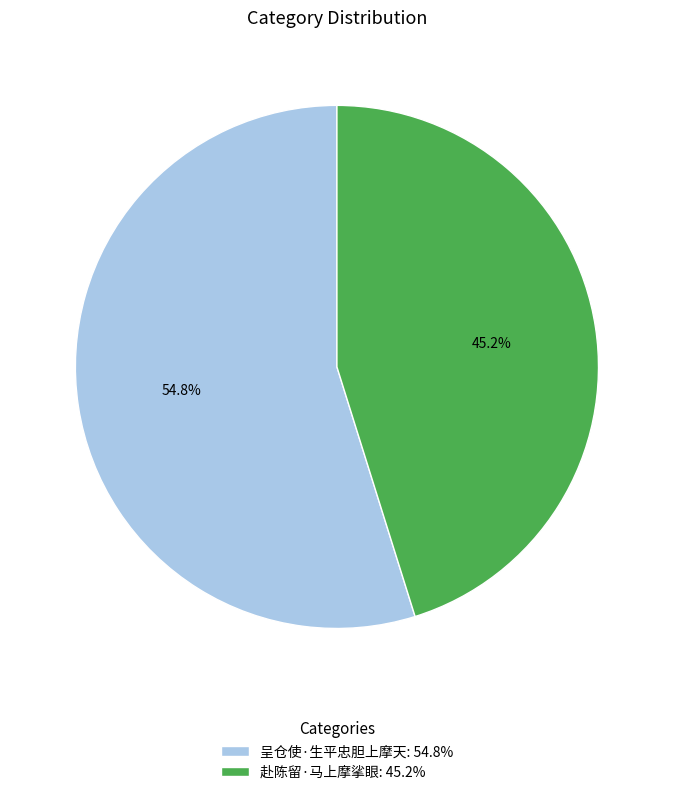

To the nearest percent, what is the combined percentage of 赴陈留·马上摩挲眼 and 呈仓使·生平忠胆上摩天?

100%